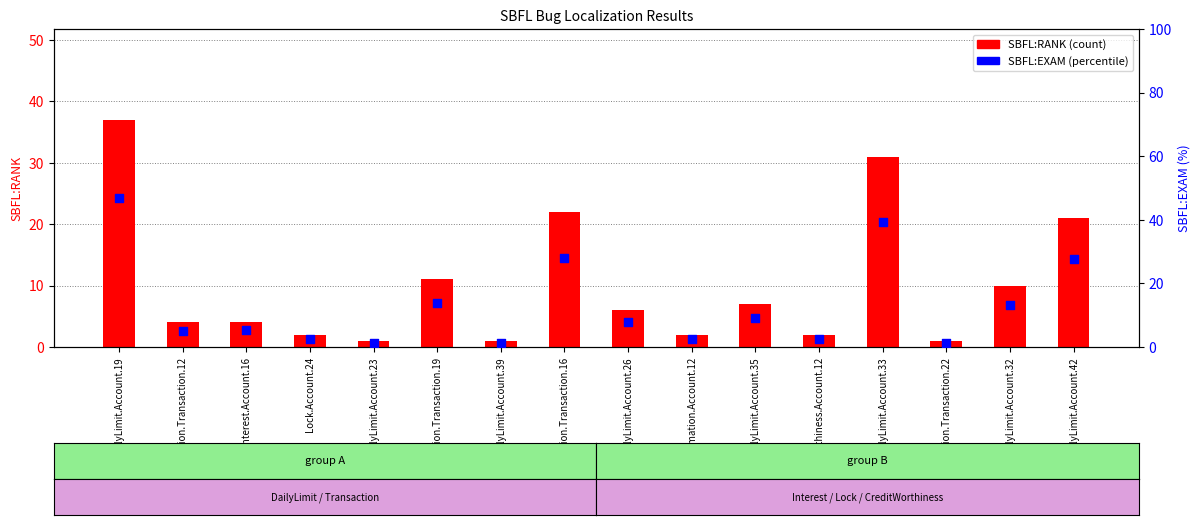

What are all the series names shown in the legend?

SBFL:RANK (count), SBFL:EXAM (%)